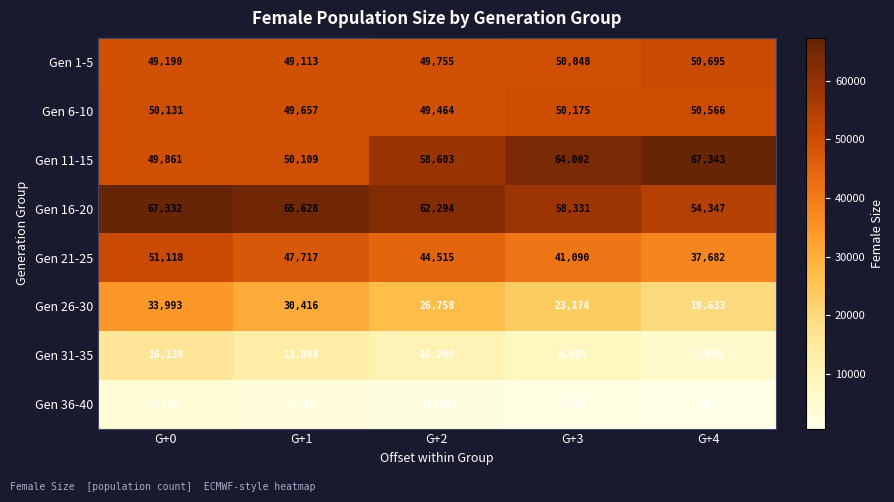

Count the number of data series in this chart.

8